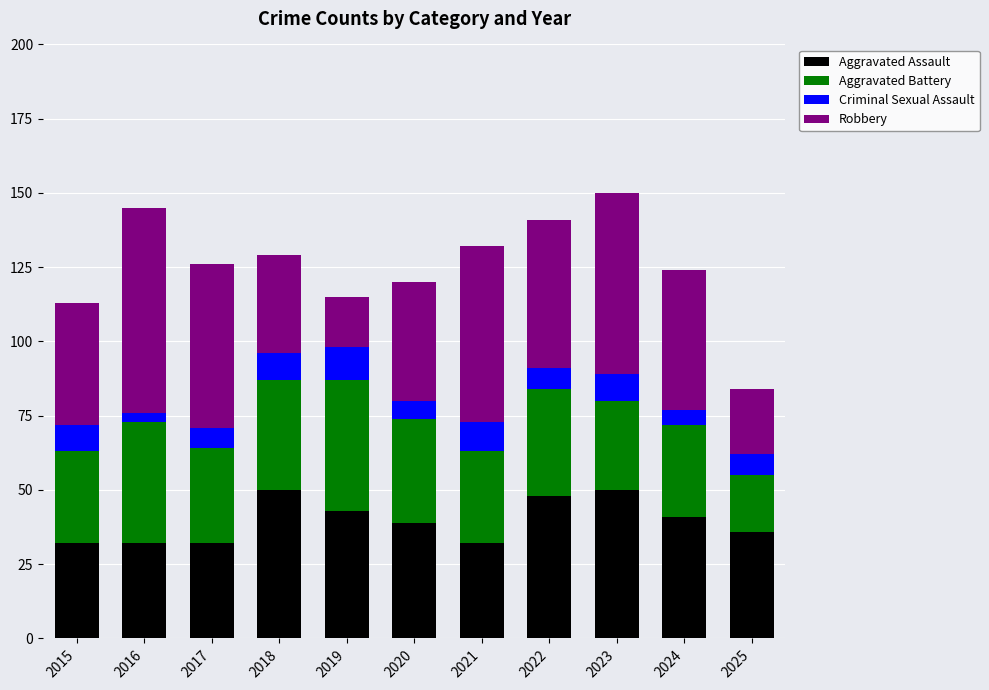

Is it true that Aggravated Assault equals 32 at 2017?

True